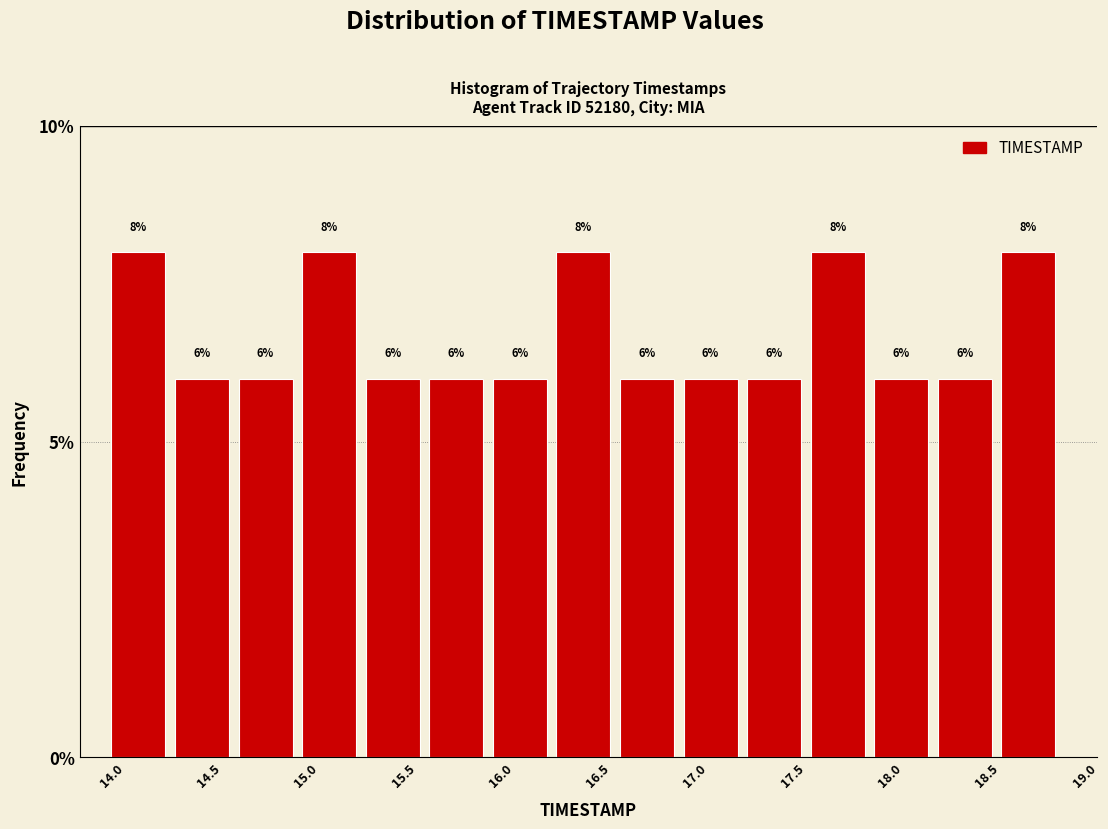

Reading left to right, list every bar in this chart as the range it spans on the x-axis followed by its height. The bar edges are not printed on the chart, so give them approximately, as read against the axis.

14.00 to 14.35: 8
14.35 to 14.65: 6
14.65 to 15.00: 6
15.00 to 15.30: 8
15.30 to 15.65: 6
15.65 to 15.95: 6
15.95 to 16.30: 6
16.30 to 16.60: 8
16.60 to 16.95: 6
16.95 to 17.25: 6
17.25 to 17.60: 6
17.60 to 17.90: 8
17.90 to 18.25: 6
18.25 to 18.55: 6
18.55 to 18.90: 8